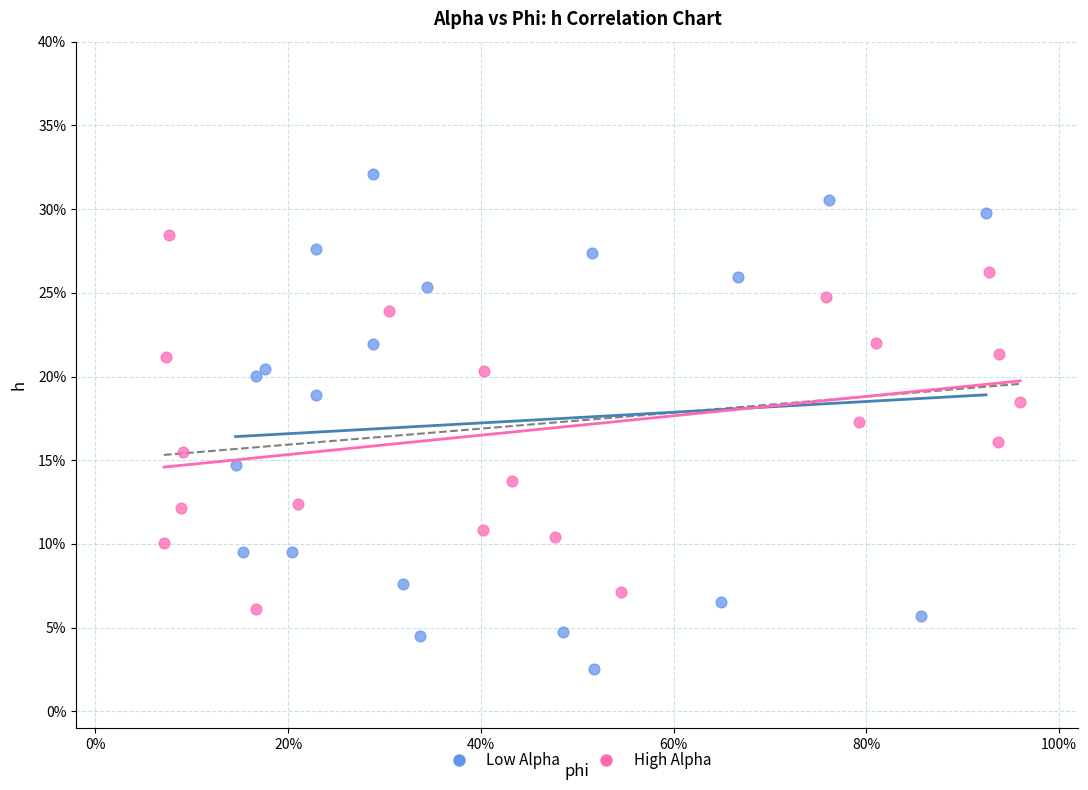

Which series has the largest Y range (max minus min)?

Low Alpha